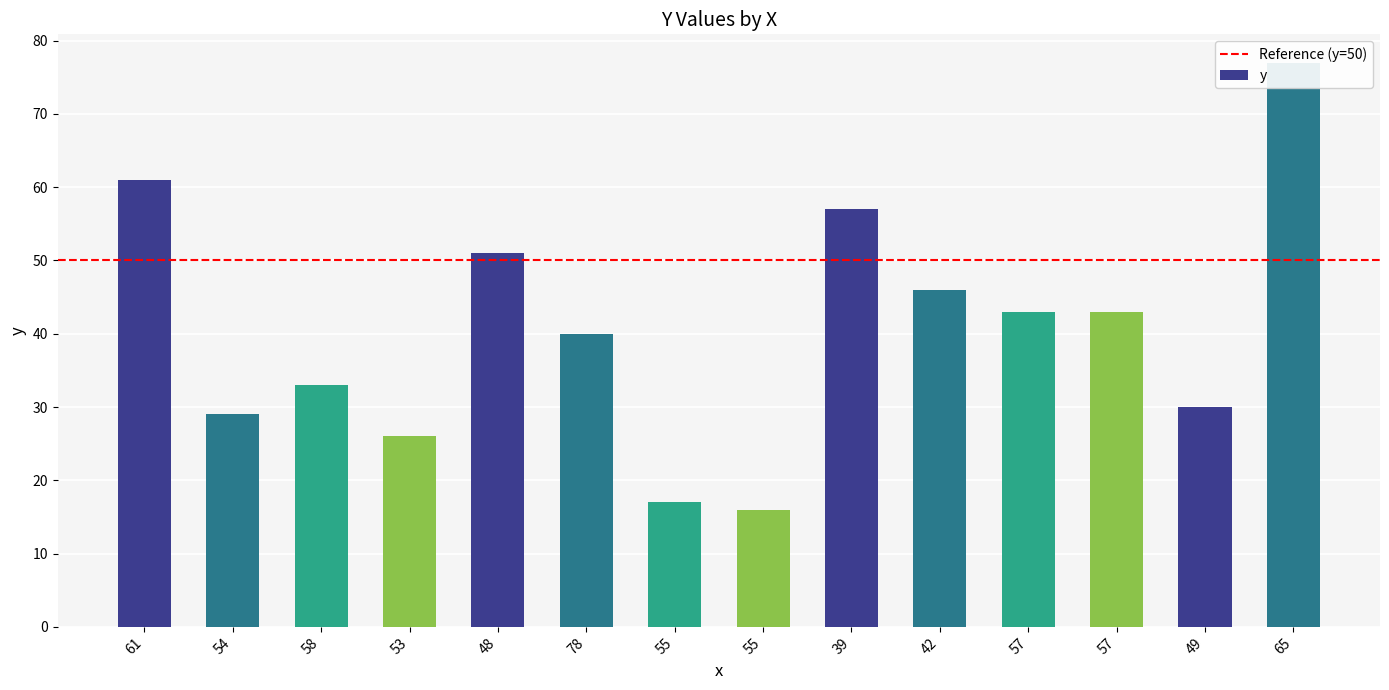

The chart shows a value of 67 at 57. True or false?

False